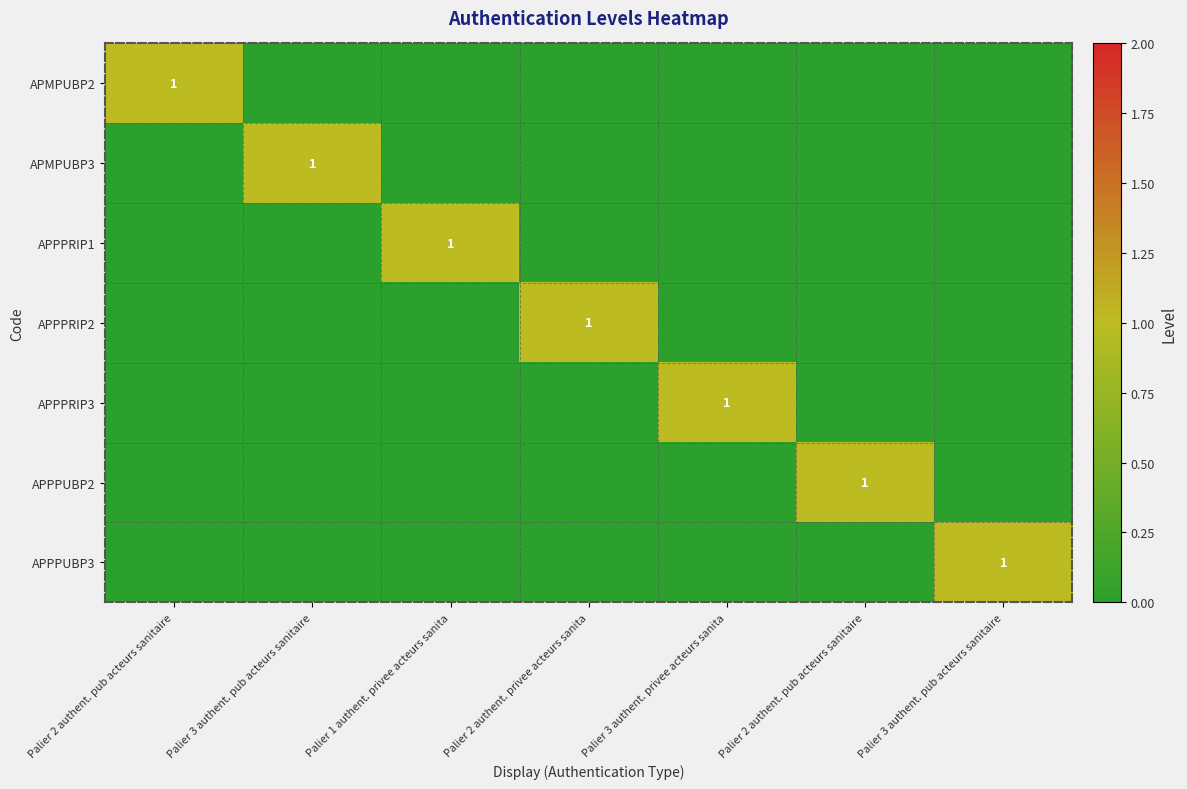

How many distinct data groups are displayed?

7